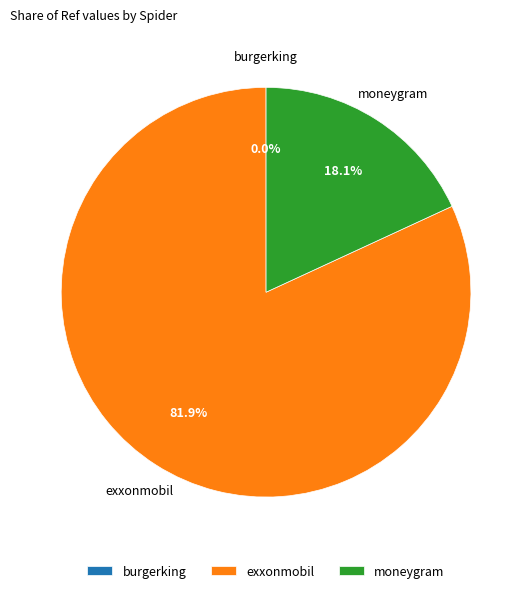

Does moneygram account for over 50% of the chart?

No